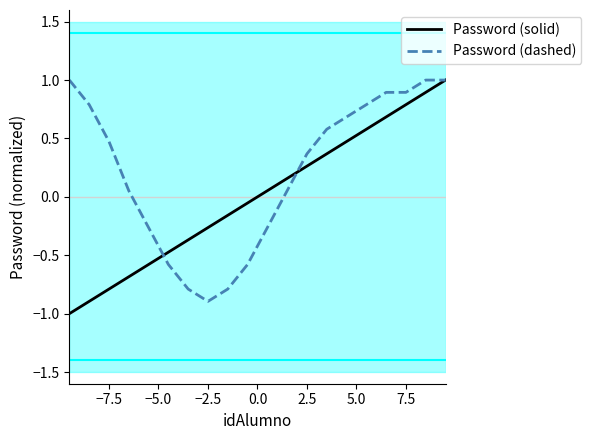

Which series has the largest total across all categories?

Password (dashed)